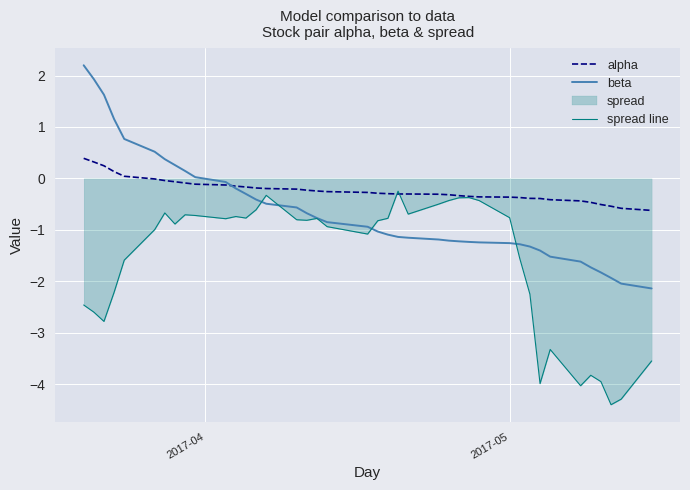

True or false: spread line and alpha cross at least once.

True